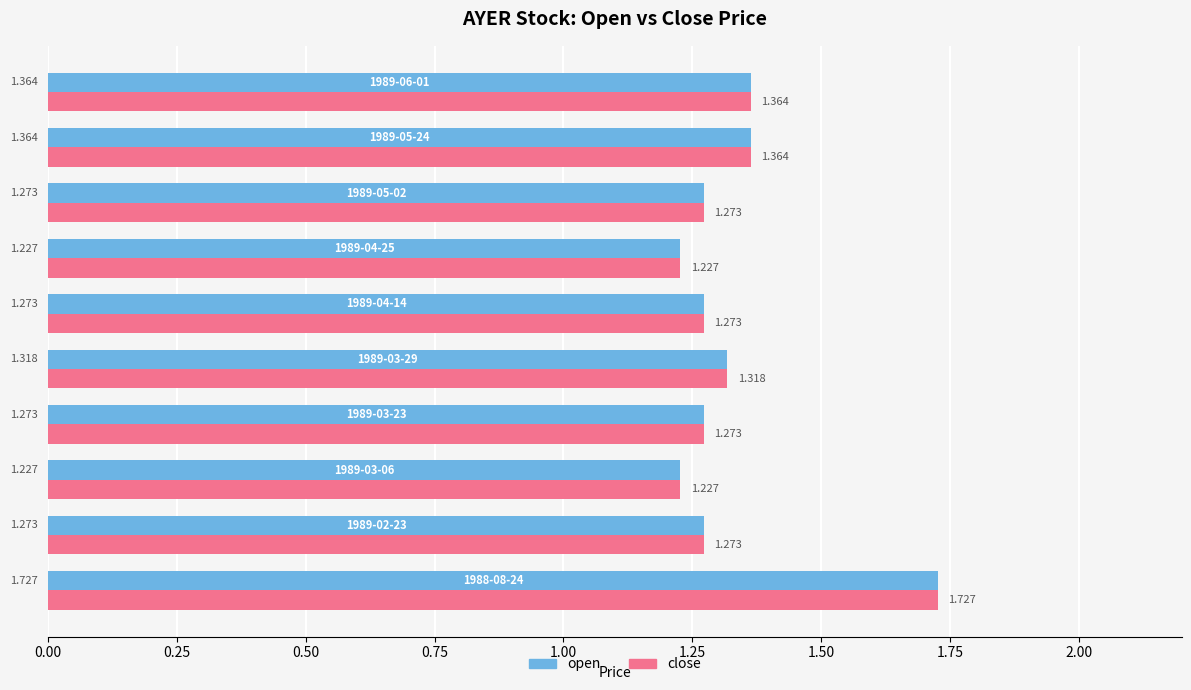

What are all the series names shown in the legend?

open, close